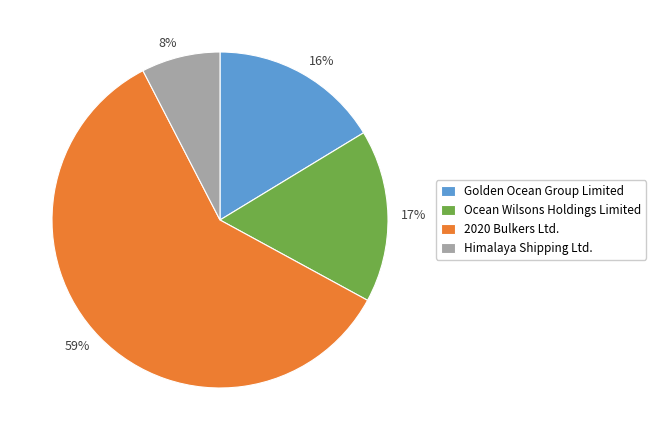

Which has a higher value, Himalaya Shipping Ltd. or Ocean Wilsons Holdings Limited?

Ocean Wilsons Holdings Limited